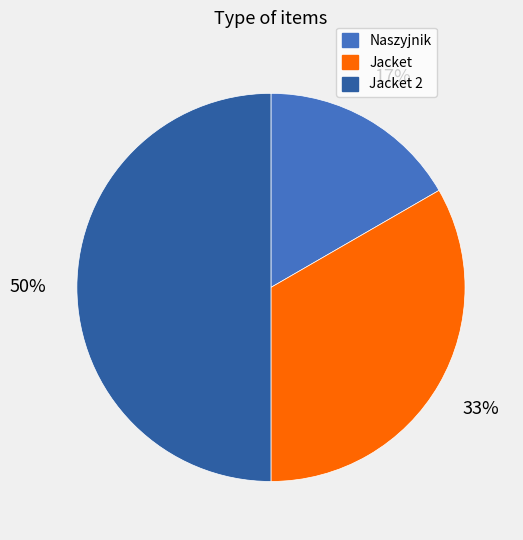

Approximately how many times larger is the value at Jacket 2 compared to Jacket?

1.5